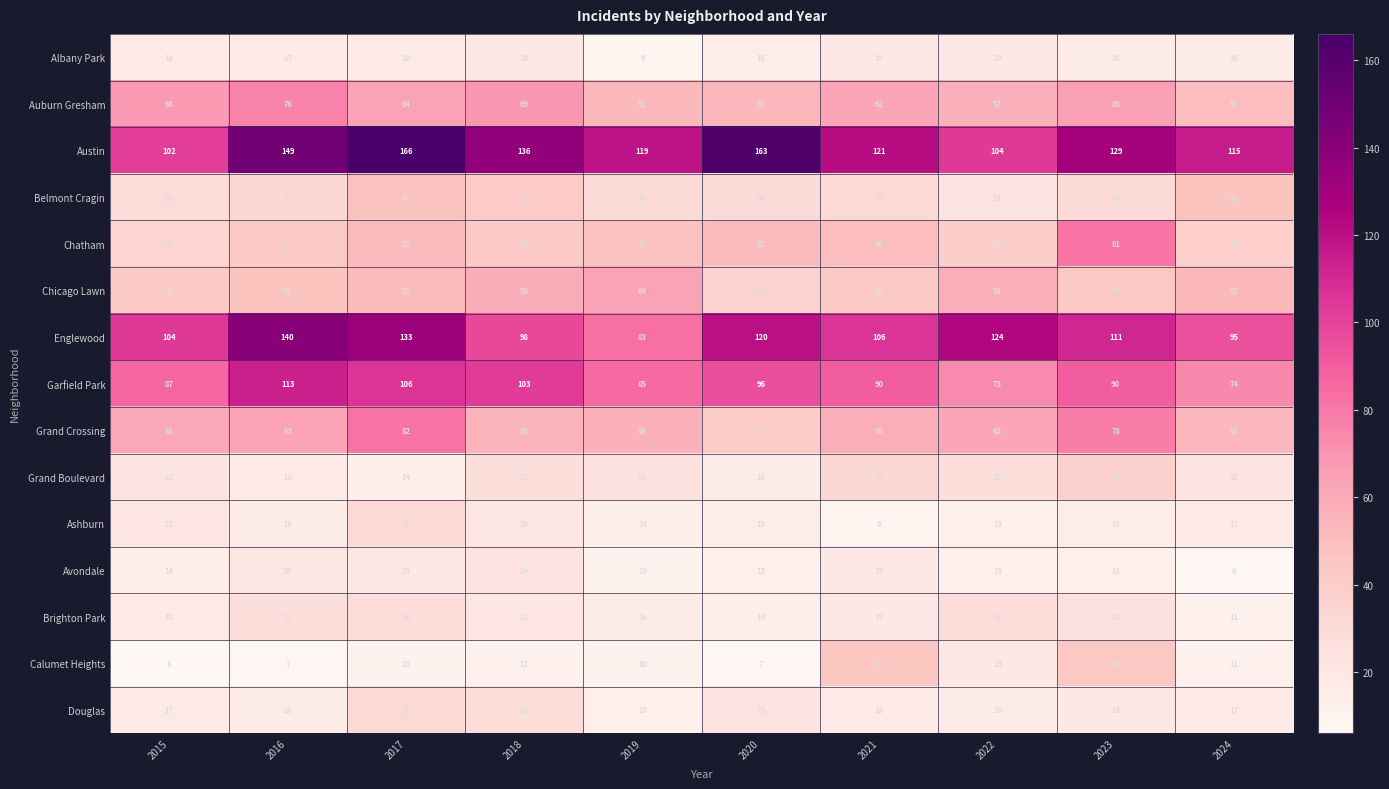

What value does the Calumet Heights series have at 2017, to the nearest 5?

10